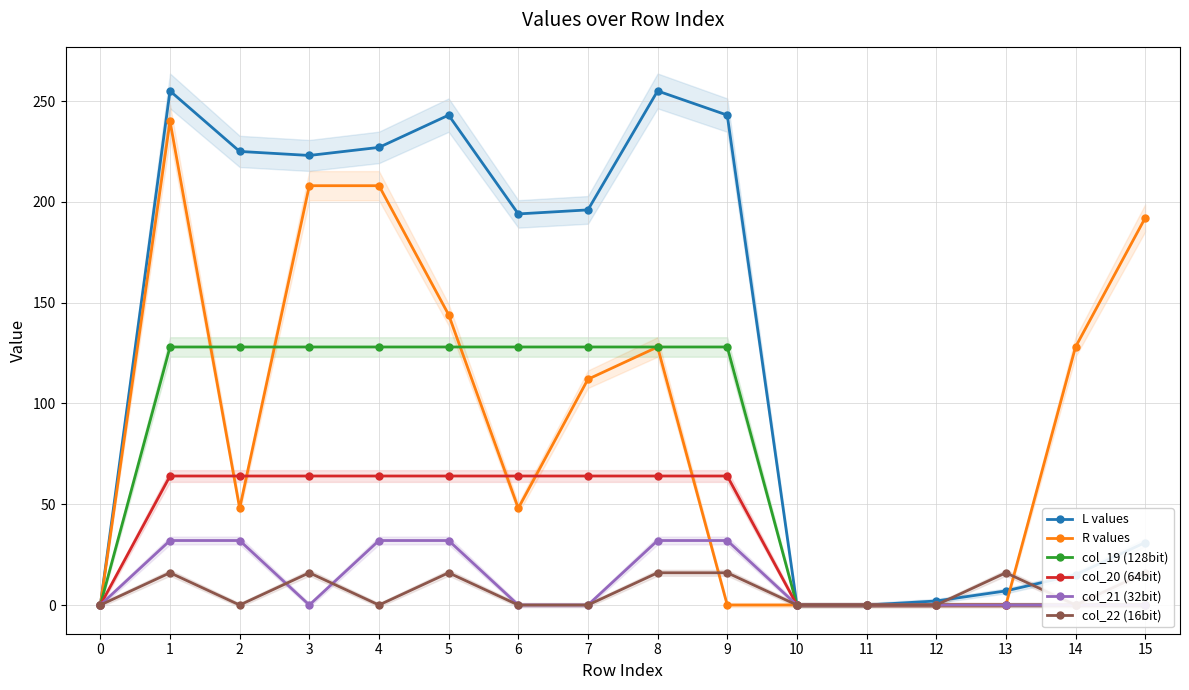

True or false: col_19 (128bit) and col_20 (64bit) intersect in this chart.

False